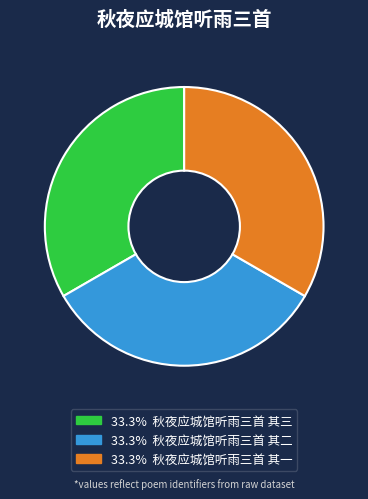

Does any single category account for the majority?

No